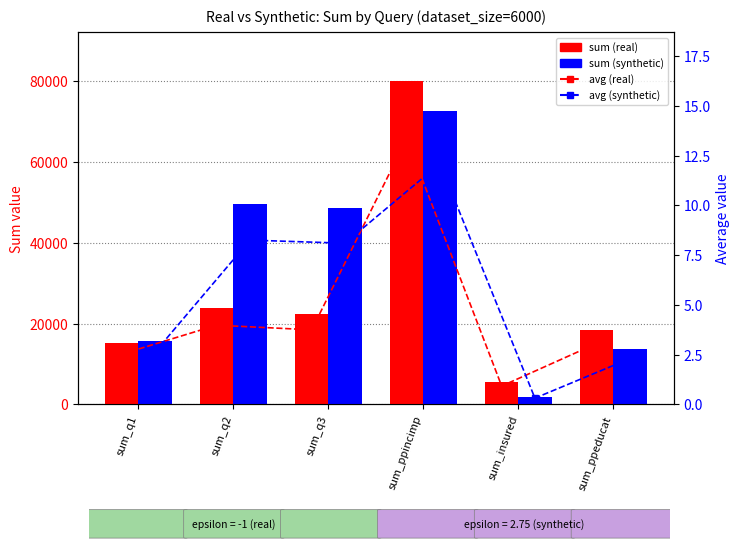

Which series has the largest range (max minus min)?

sum (real)